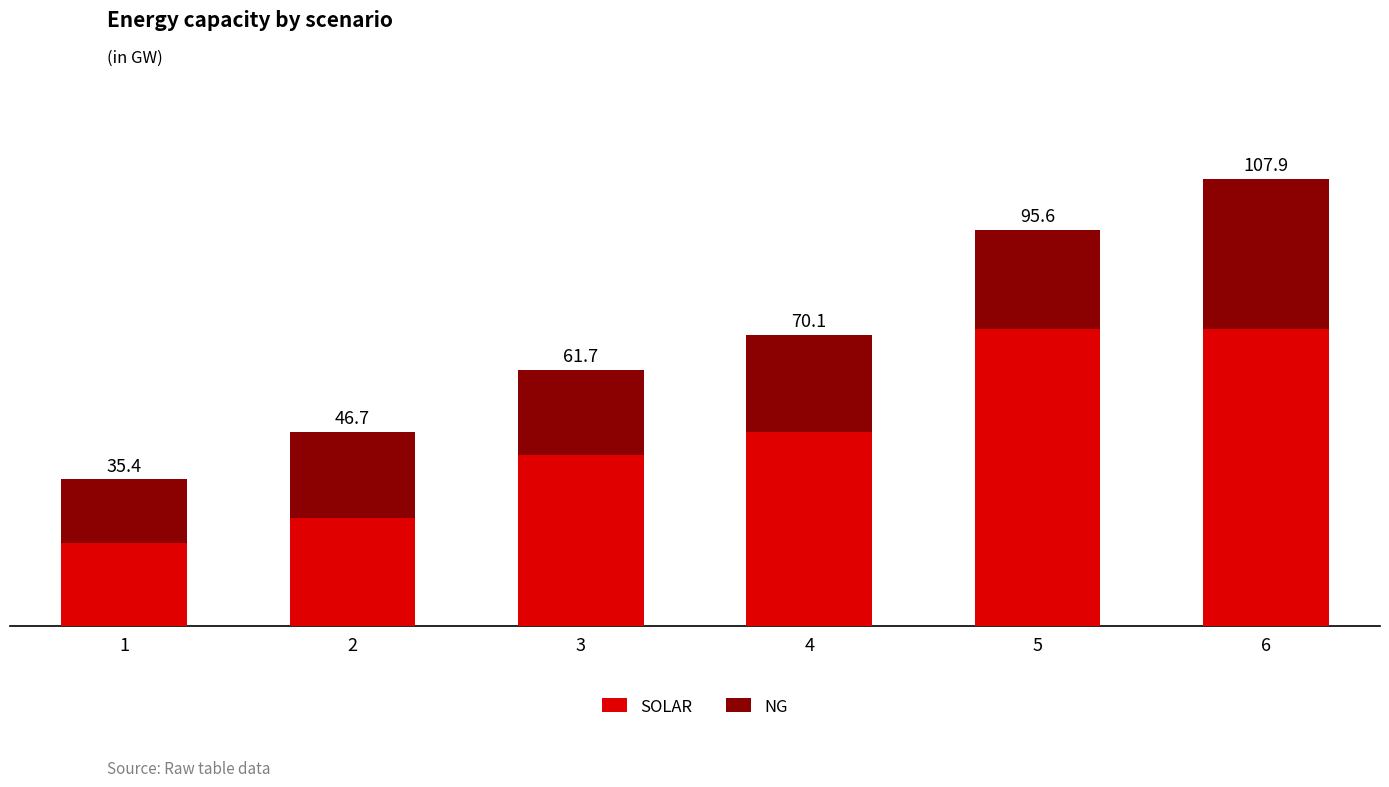

What are all the series names shown in the legend?

SOLAR, NG